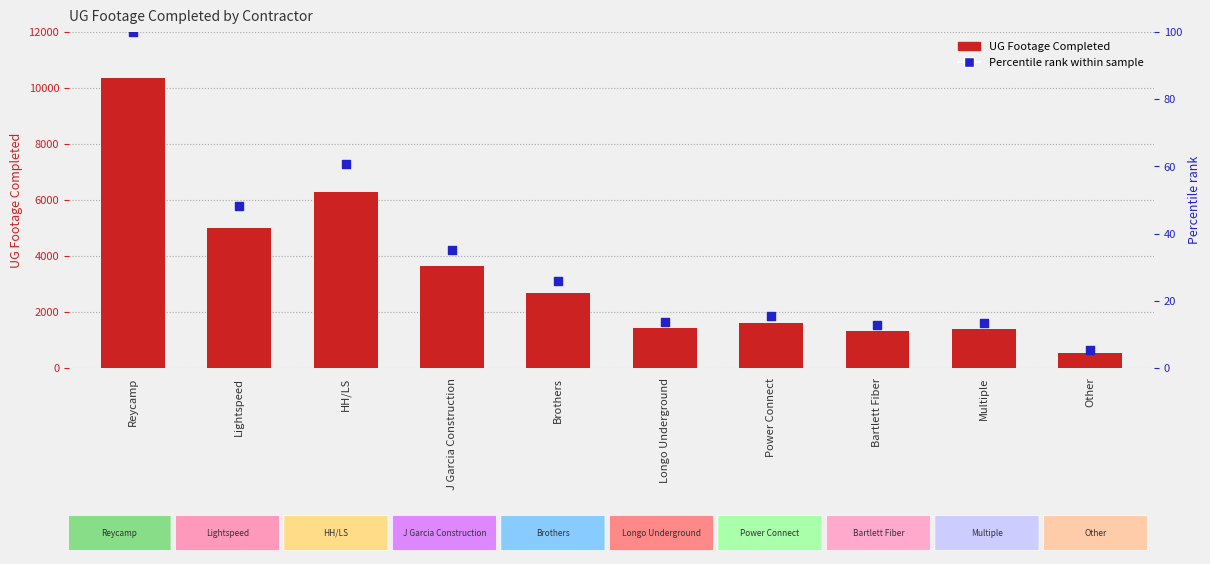

Which series has the largest total across all categories?

UG Footage Completed